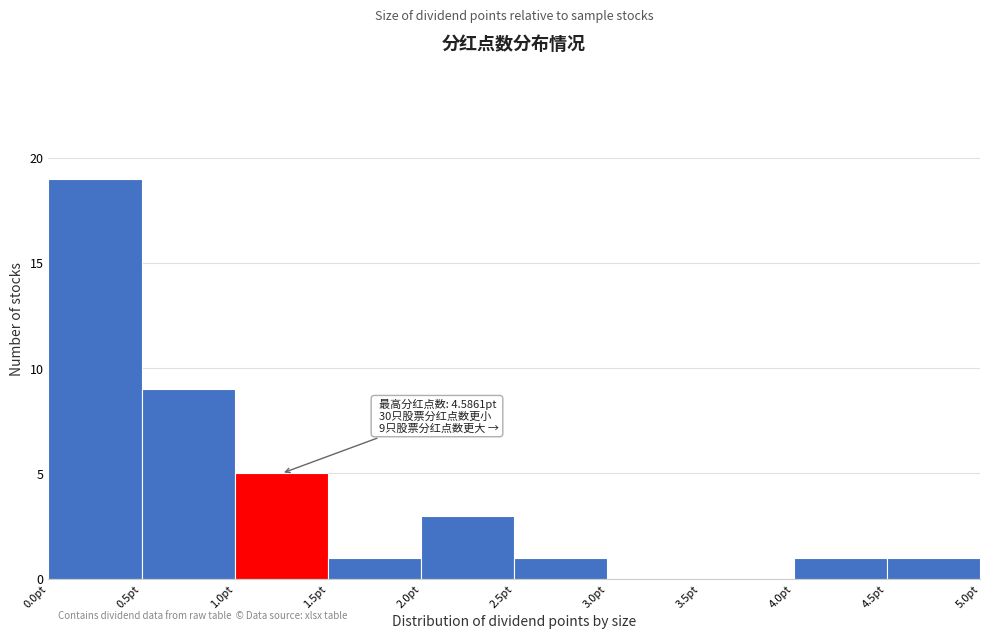

Over which range of the x-axis is the bar tallest?

0.0 to 0.5